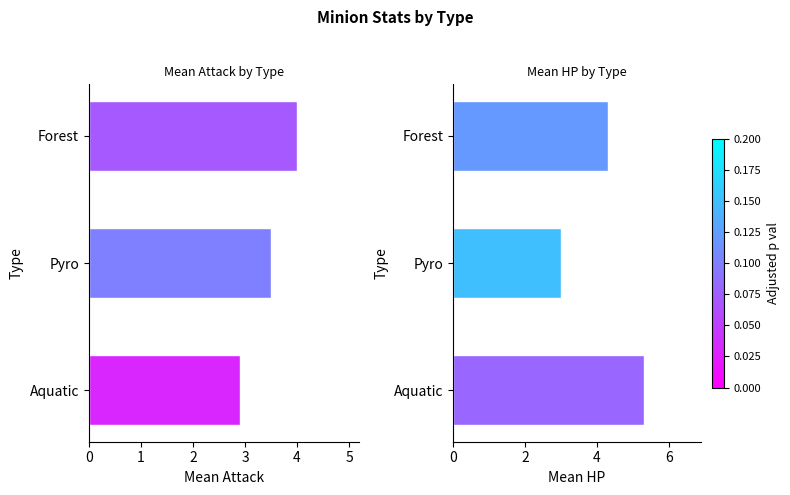

What is the average value of the HP series?

4.2